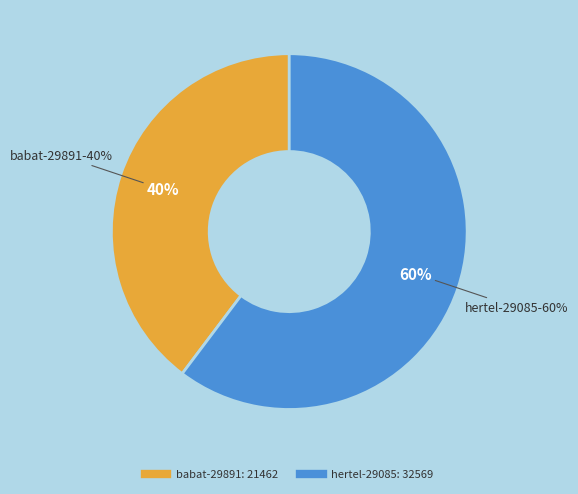

To the nearest percent, what portion does babat-29891 represent?

40%